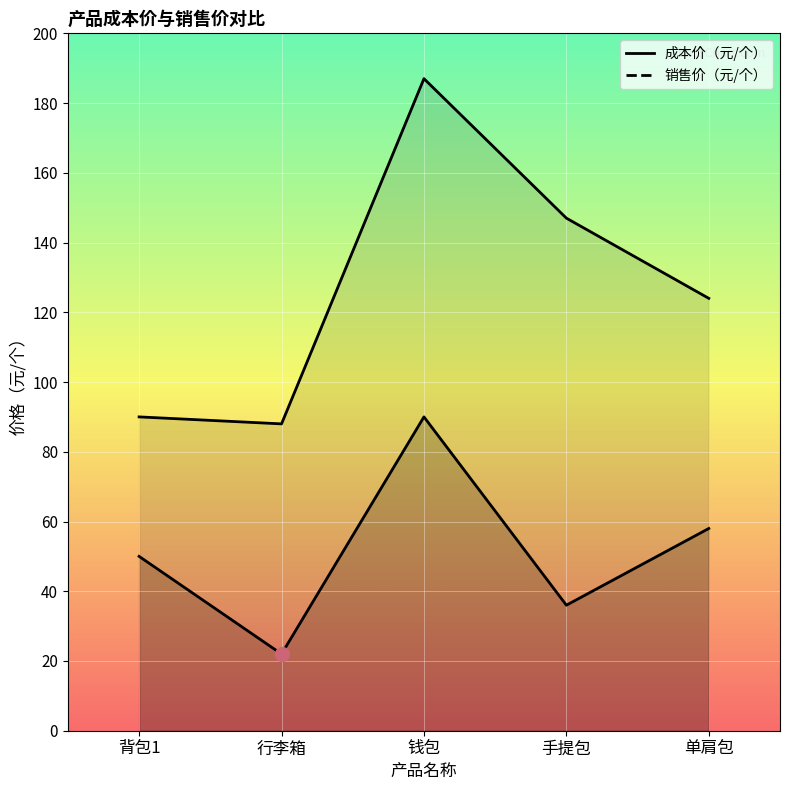

Read the 成本价（元/个） value at 背包1.

50